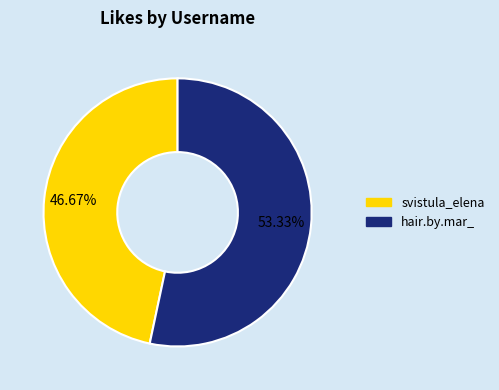

What is the ratio of the value at hair.by.mar_ to the value at svistula_elena?

1.1